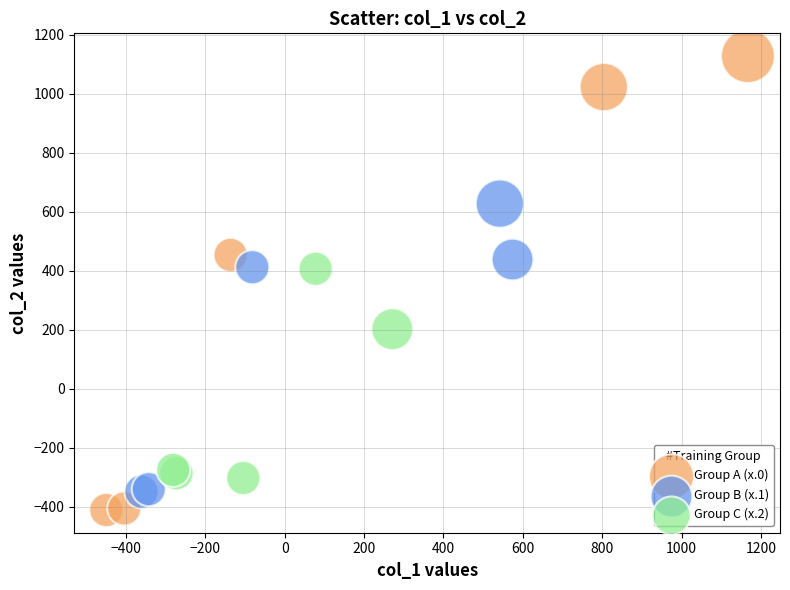

What are all the series names shown in the legend?

Group A (x.0), Group B (x.1), Group C (x.2)